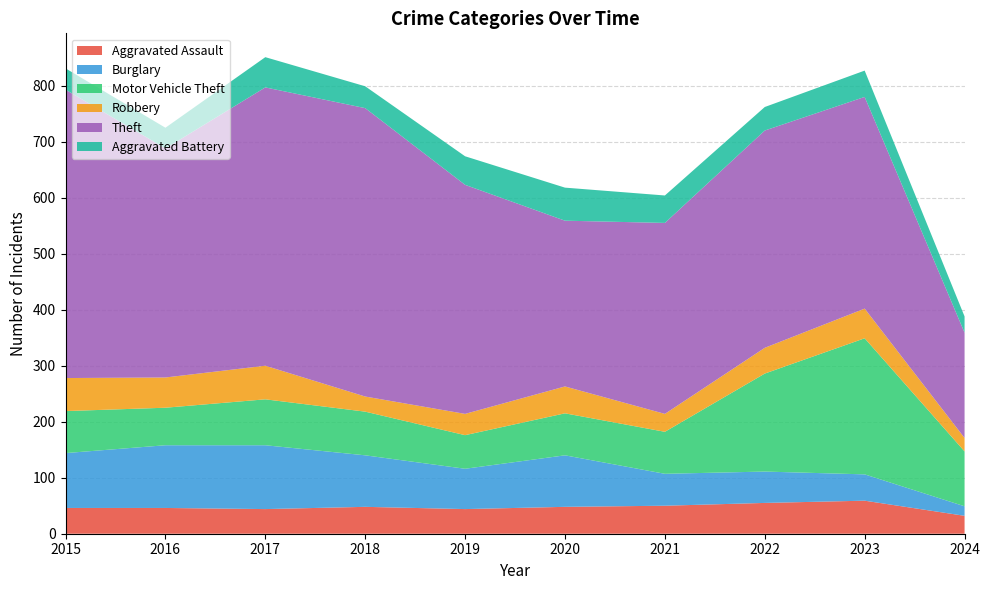

Reading left to right, transcribe all the data shown in this chart.

Aggravated Assault: 2015=46	2016=46	2017=44	2018=48	2019=44	2020=48	2021=50	2022=55	2023=59	2024=32
Burglary: 2015=98	2016=112	2017=114	2018=92	2019=72	2020=92	2021=57	2022=56	2023=47	2024=17
Motor Vehicle Theft: 2015=75	2016=67	2017=82	2018=78	2019=60	2020=75	2021=75	2022=175	2023=243	2024=98
Robbery: 2015=59	2016=54	2017=60	2018=27	2019=38	2020=48	2021=32	2022=46	2023=53	2024=24
Theft: 2015=515	2016=409	2017=497	2018=515	2019=409	2020=296	2021=341	2022=388	2023=378	2024=188
Aggravated Battery: 2015=38	2016=37	2017=54	2018=39	2019=51	2020=59	2021=49	2022=42	2023=47	2024=29